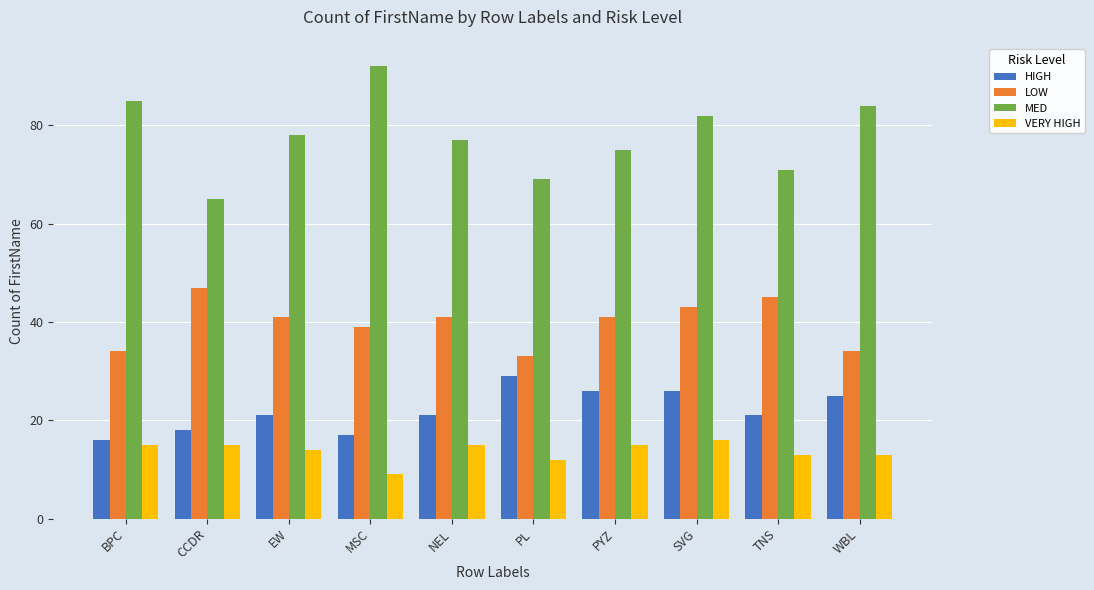

Does the chart contain any negative values?

No